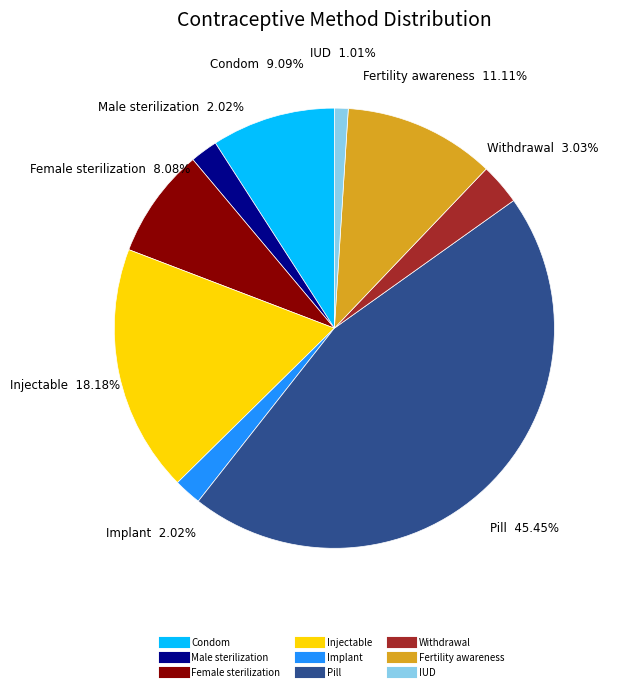

What is the total percentage of Withdrawal and Male sterilization?

5.1%